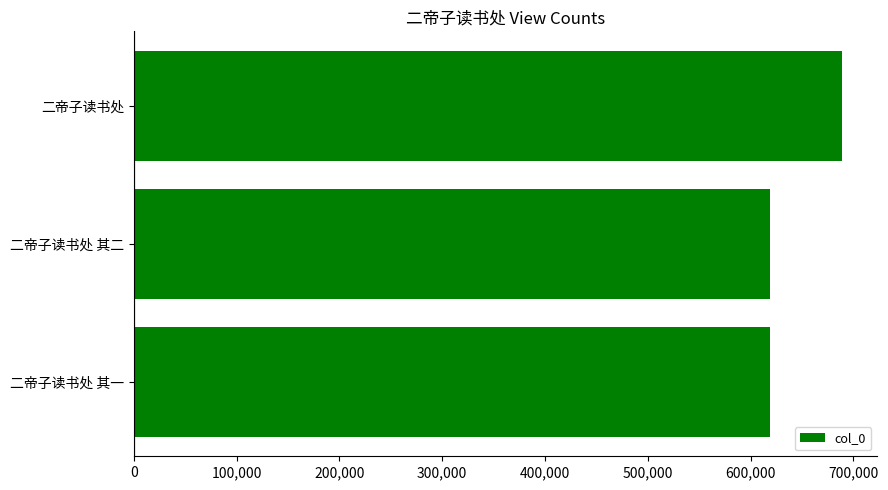

What is the label of the 2nd bar from the bottom?

二帝子读书处 其二